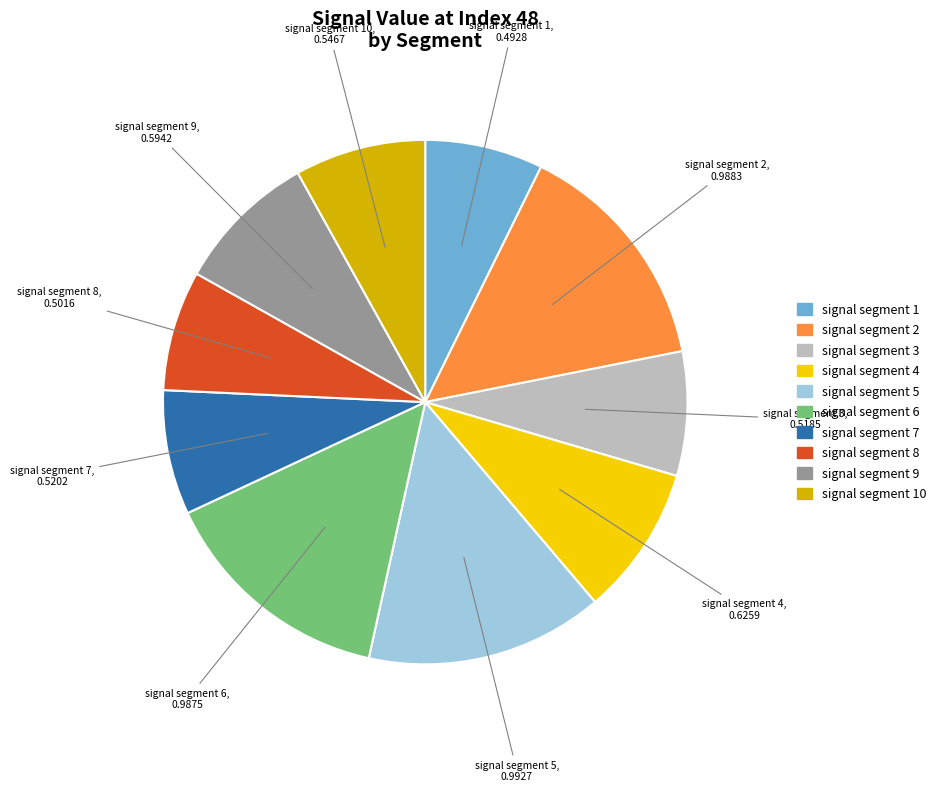

Does any single category account for the majority?

No